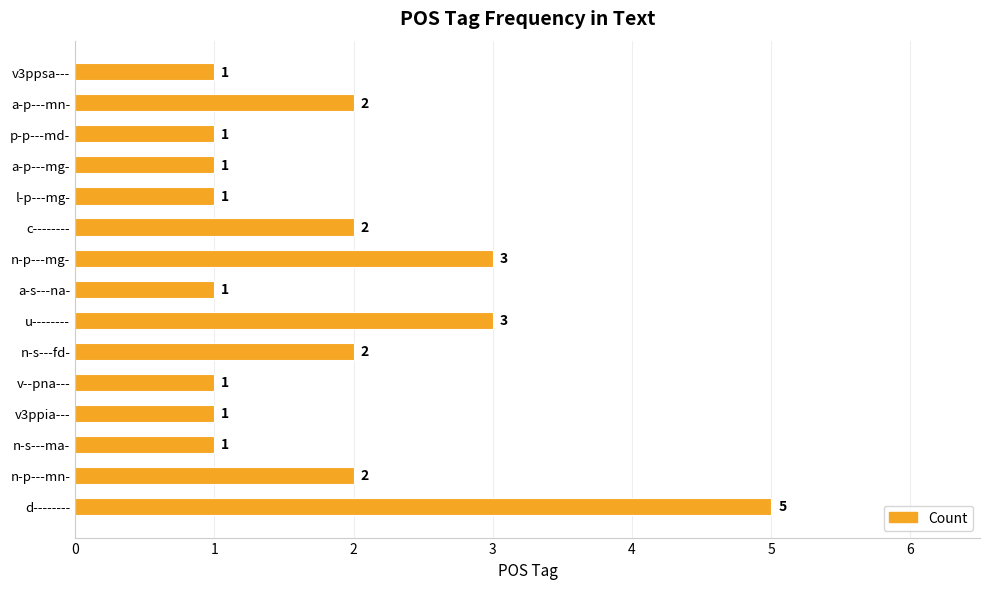

How many values are between 1 and 2?

12